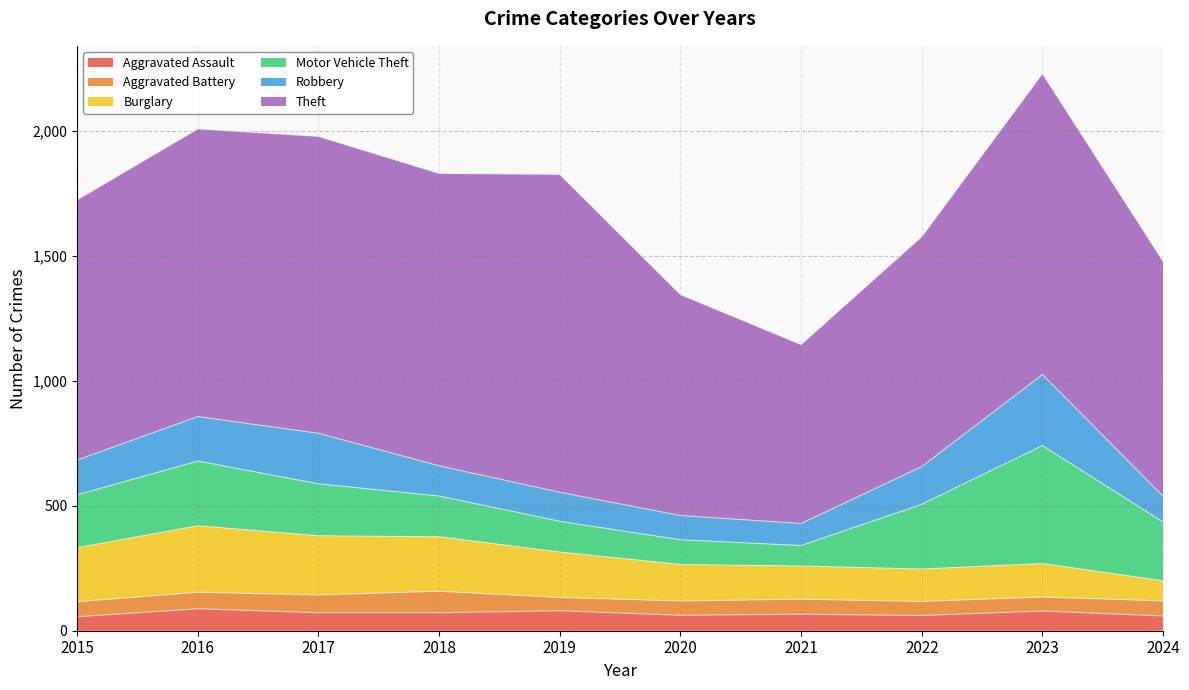

How many data points in Aggravated Battery are above 60?

3